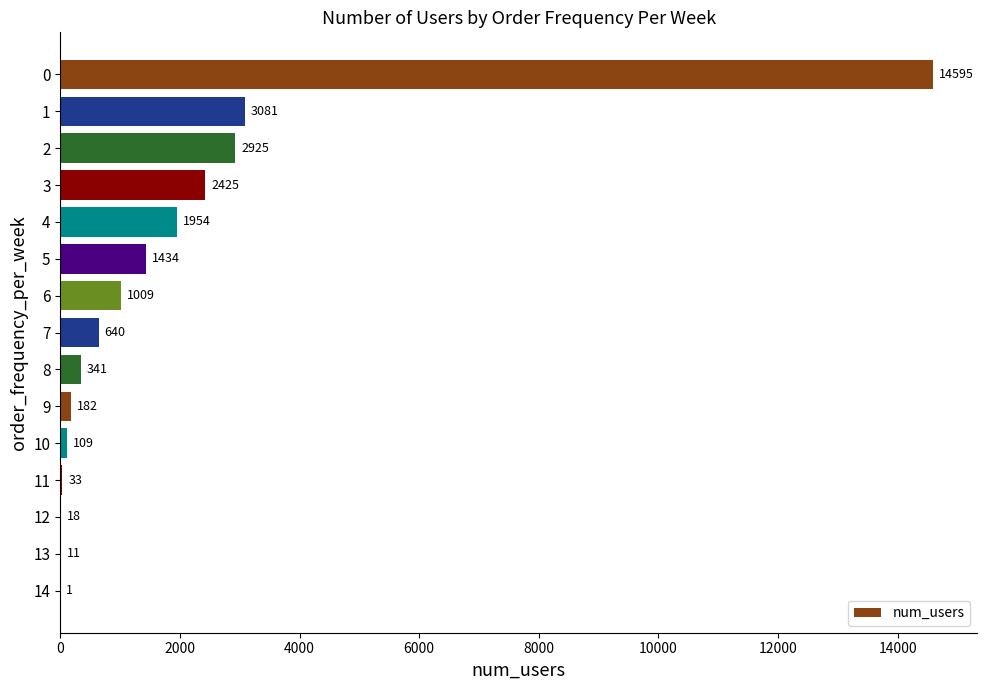

The chart shows a value of 2425 at 3. True or false?

True